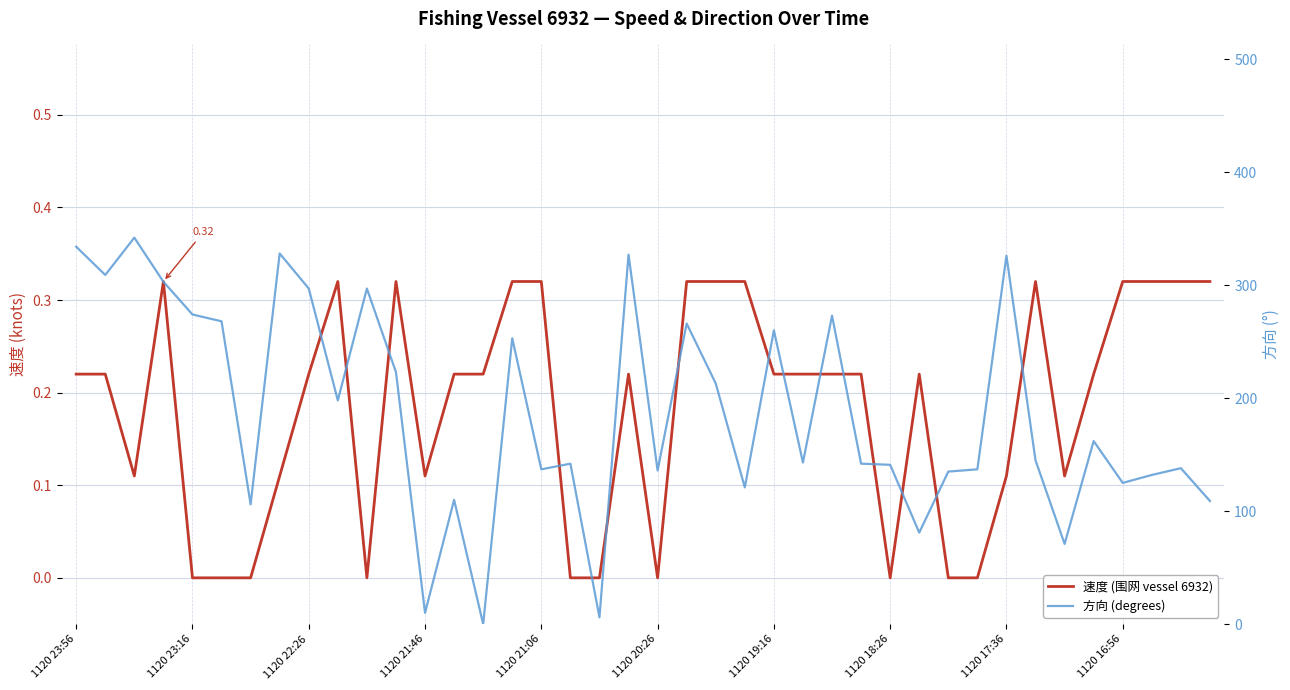

The value of 方向 (degrees) at 21 is 419.0. True or false?

False